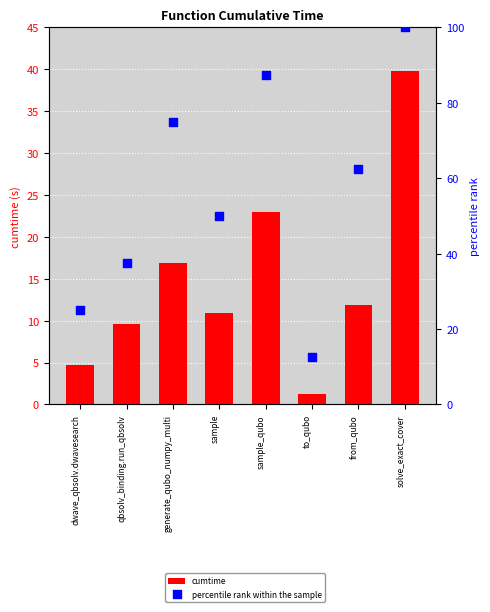

What are all the series names shown in the legend?

cumtime, percentile rank within the sample